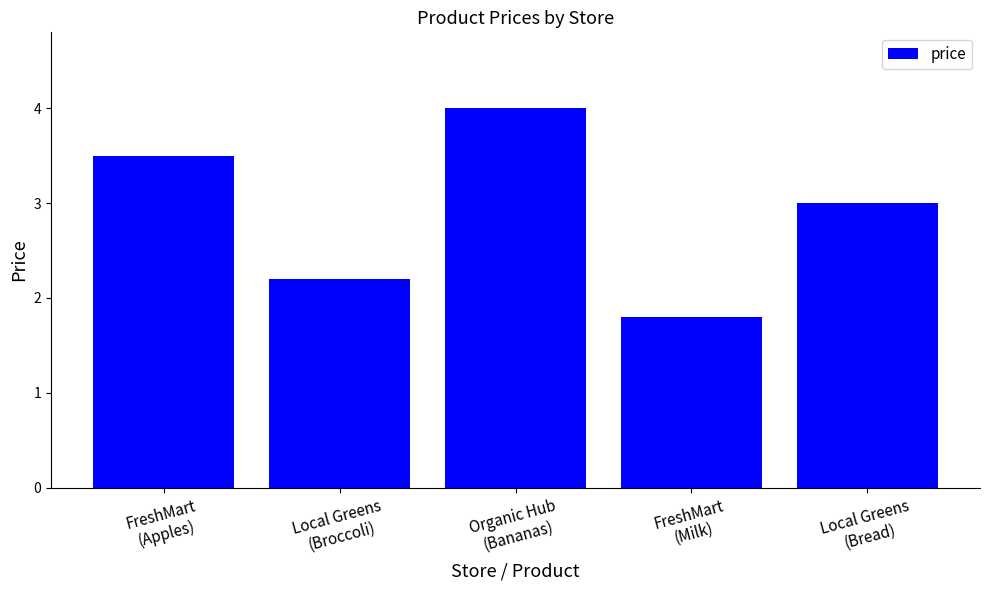

The chart shows a value of 2.2 at Local Greens
(Broccoli). True or false?

True